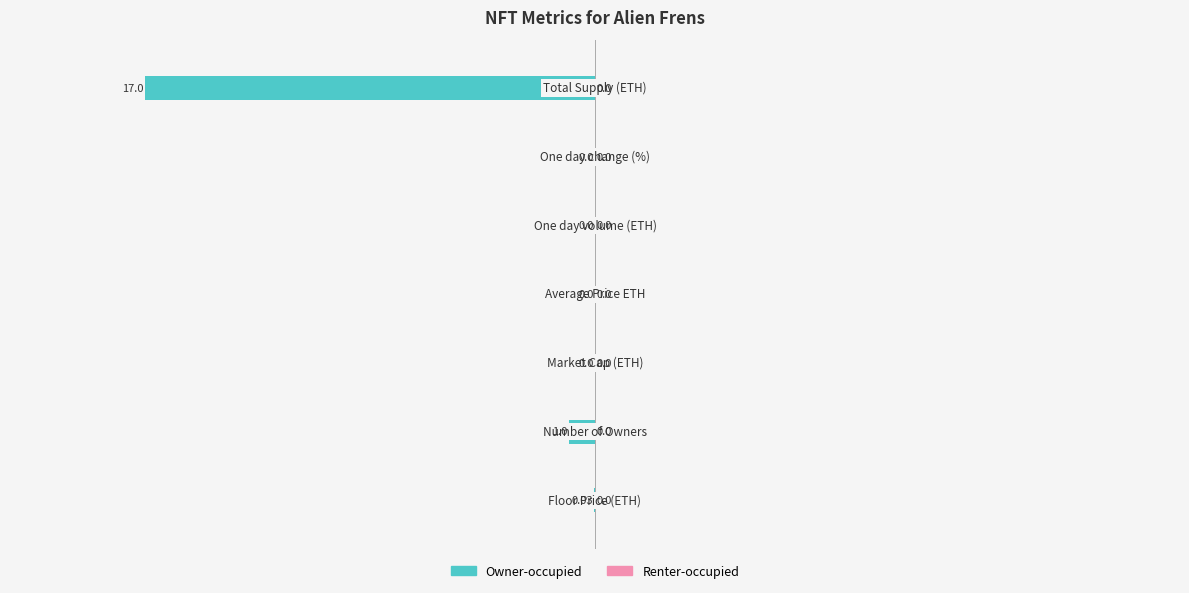

What is the sum of all values?

-18.0